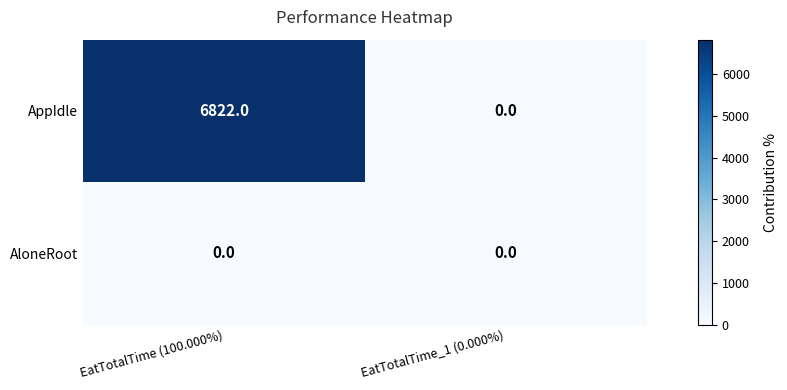

Between EatTotalTime (100.000%) and EatTotalTime_1 (0.000%), which series saw the biggest shift?

AppIdle